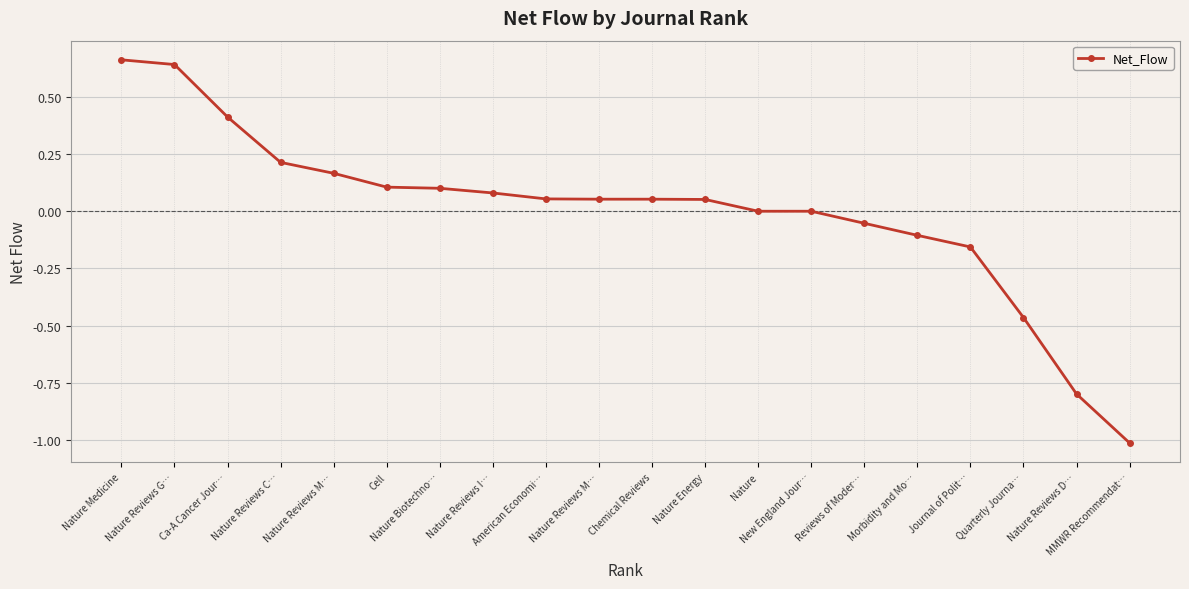

How many categories are shown in the chart?

20